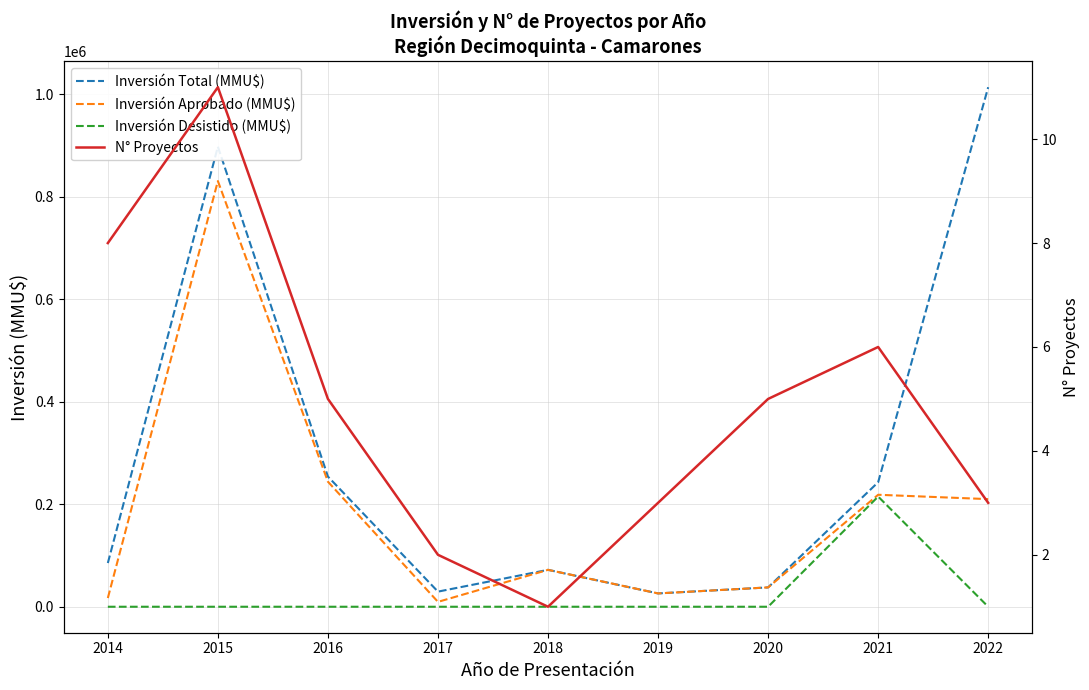

At which category does Inversión Aprobado (MMU$) reach its first local valley?

2017